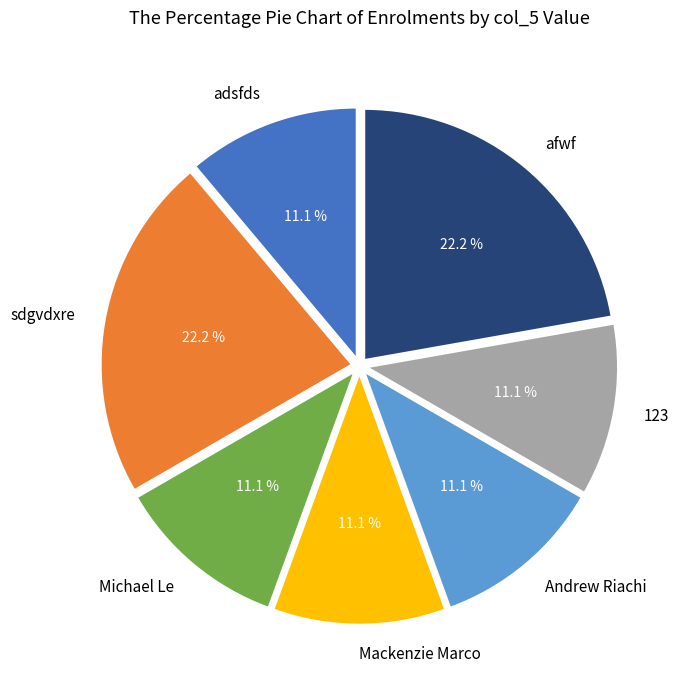

Is there any slice that represents more than half of the pie?

No